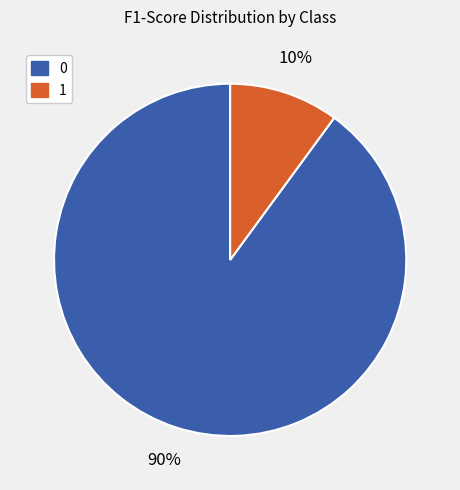

Combined, do 0 and 1 account for over 50%?

Yes